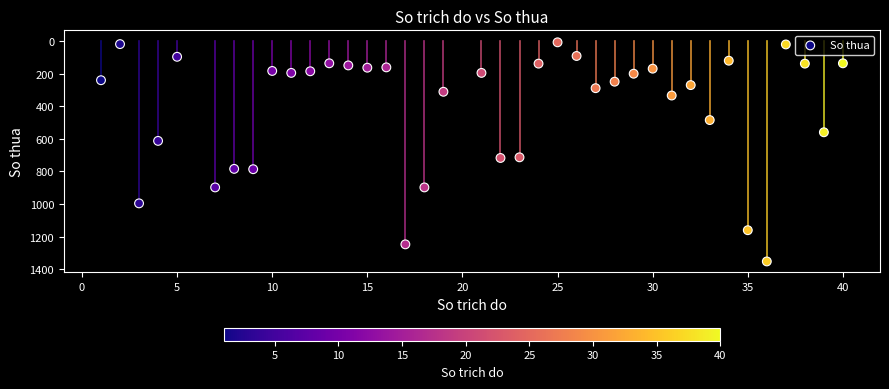

What is the range of X values (max minus min)?

39